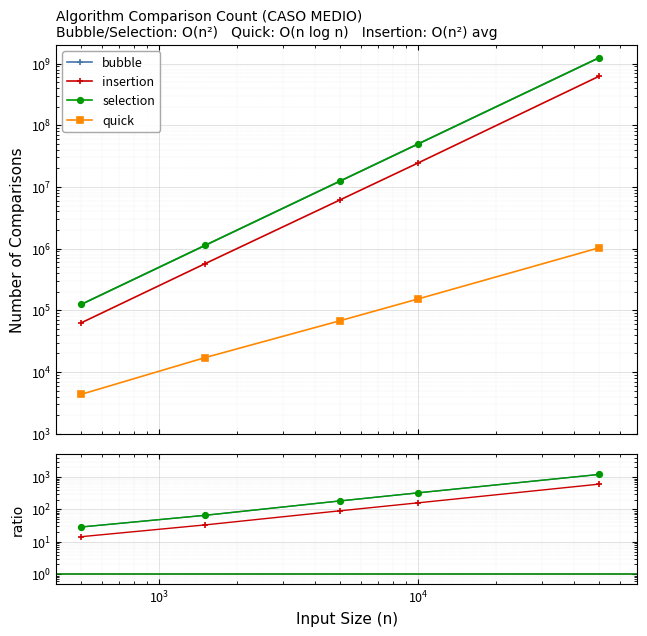

Which series changed the most between 1500 and 10000?

bubble